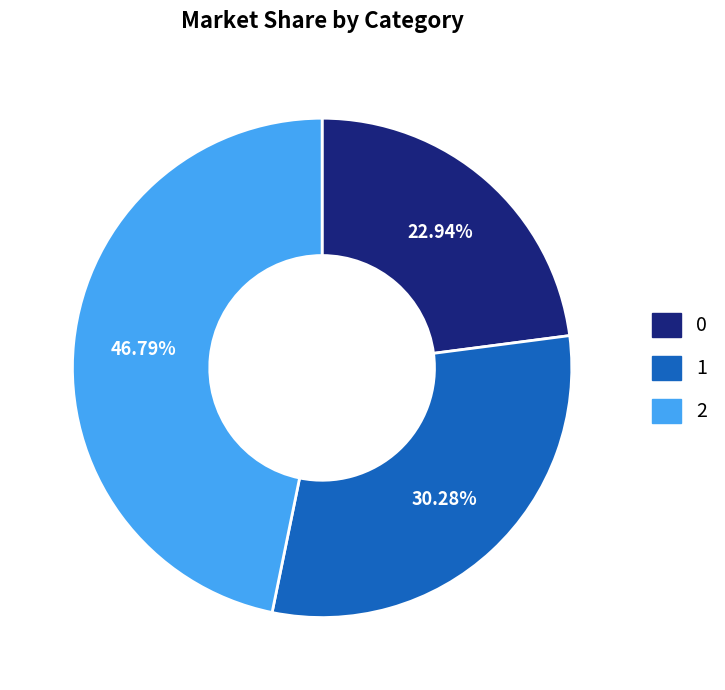

To the nearest percent, what percentage of the pie is 2?

47%